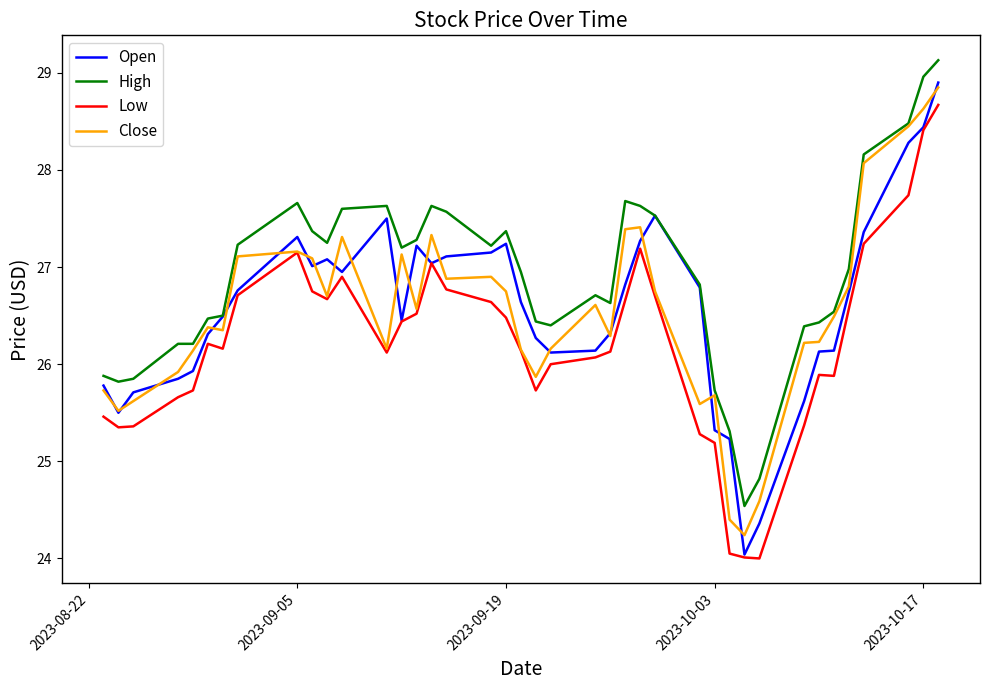

Which series has the largest total across all categories?

High